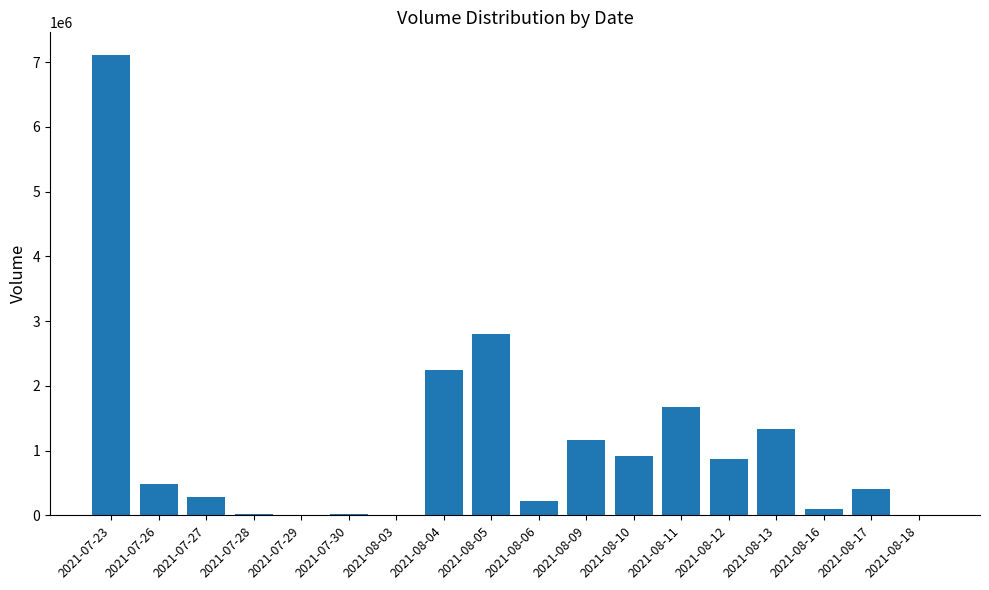

What is the sum of all values?

19672100